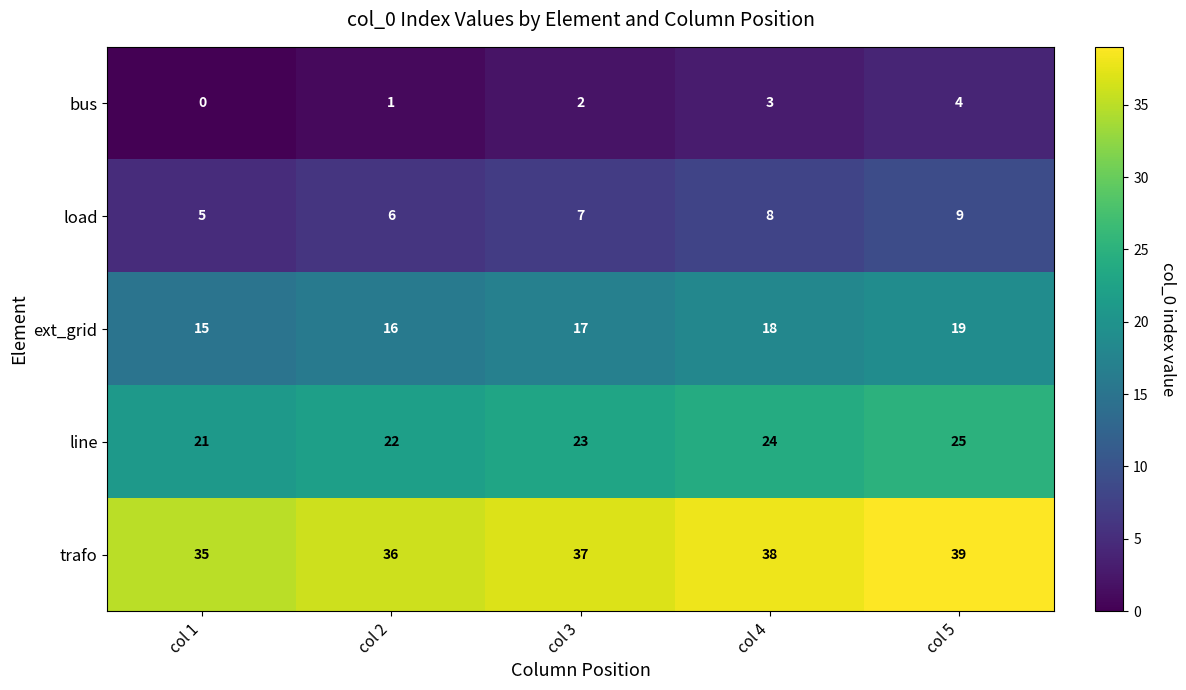

Reading left to right, extract all data points from this chart.

bus: 0	1	2	3	4
load: 5	6	7	8	9
ext_grid: 15	16	17	18	19
line: 21	22	23	24	25
trafo: 35	36	37	38	39